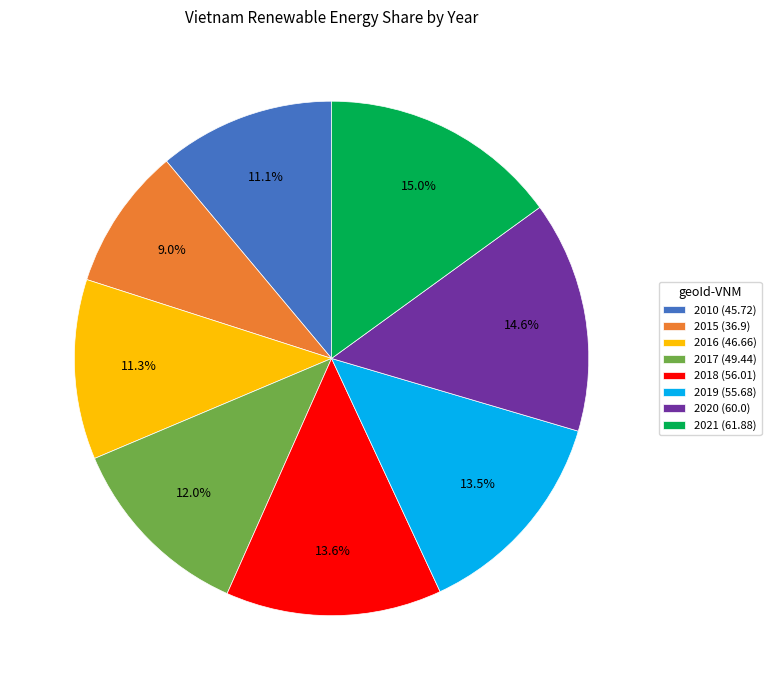

Is 2015 (36.9) the majority of the pie?

No